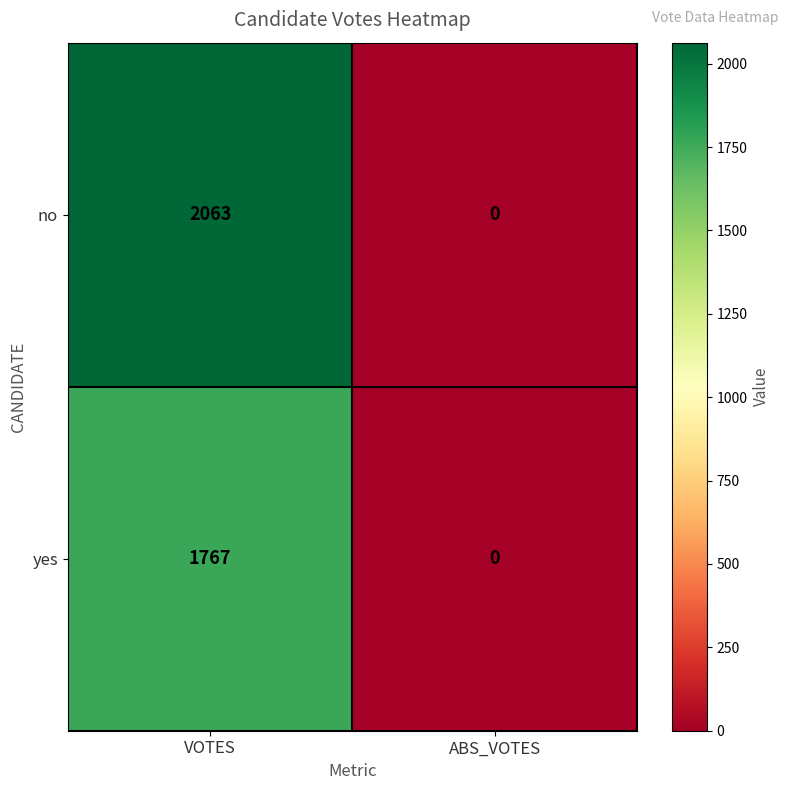

Between VOTES and ABS_VOTES, which series saw the biggest shift?

no